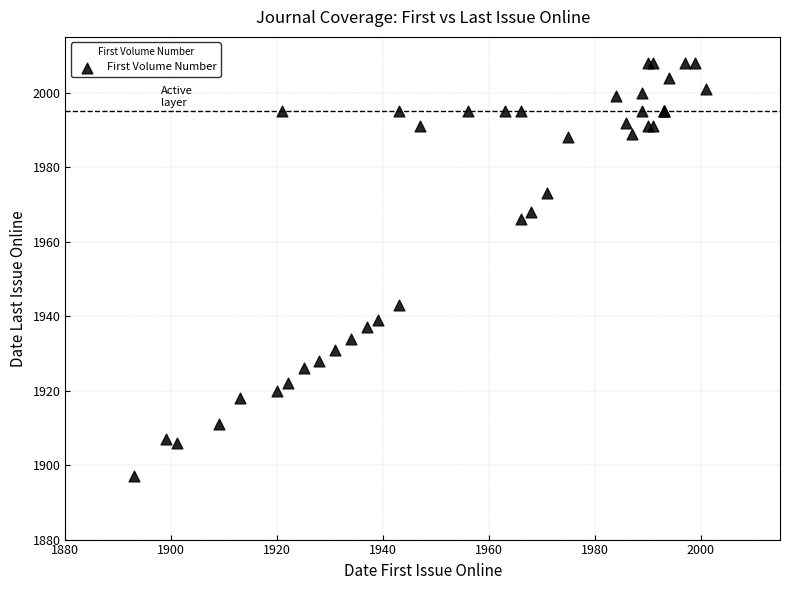

What Y value in the scatter plot is closest to 1952?

1943